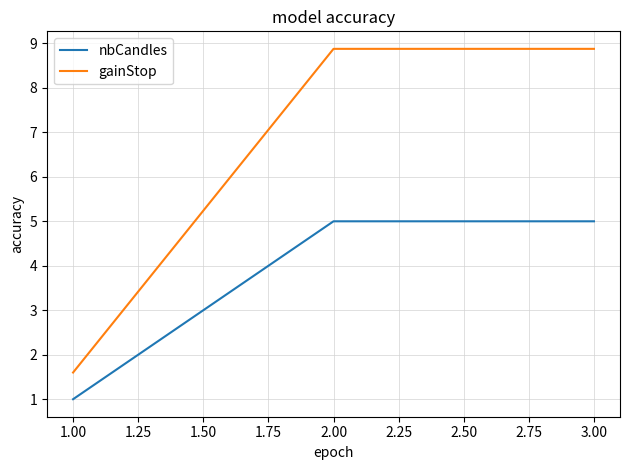

What position from the left is 1.00?

1